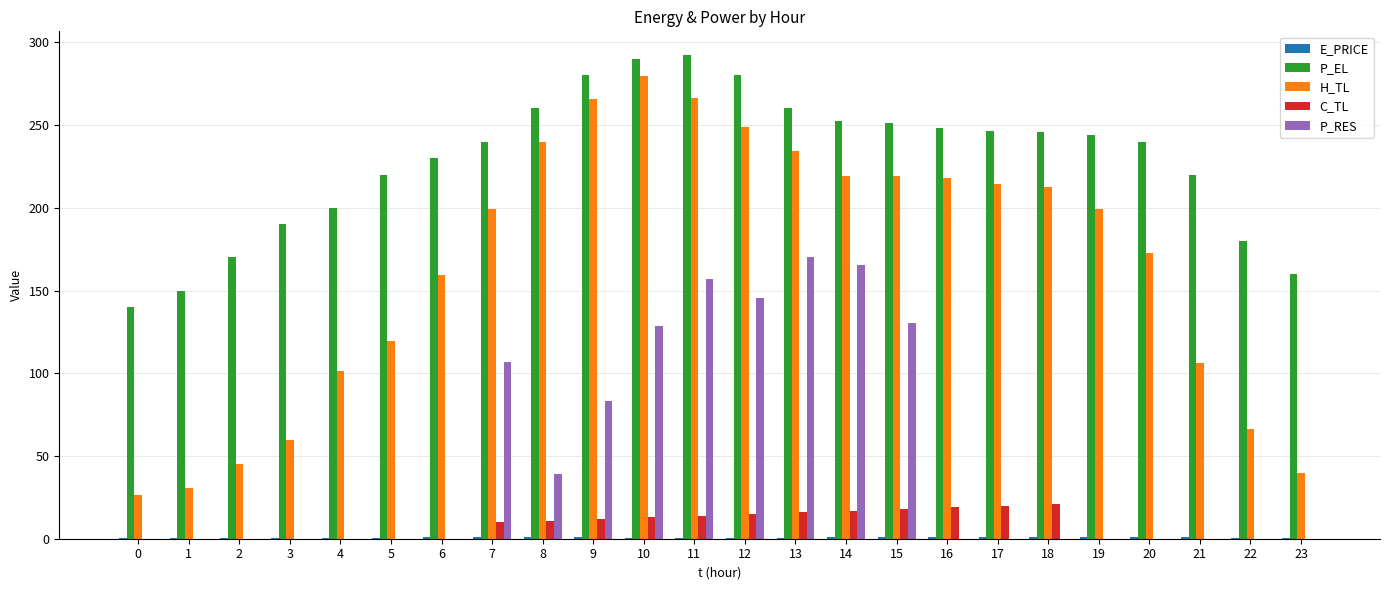

What is the greatest value displayed?

292.0